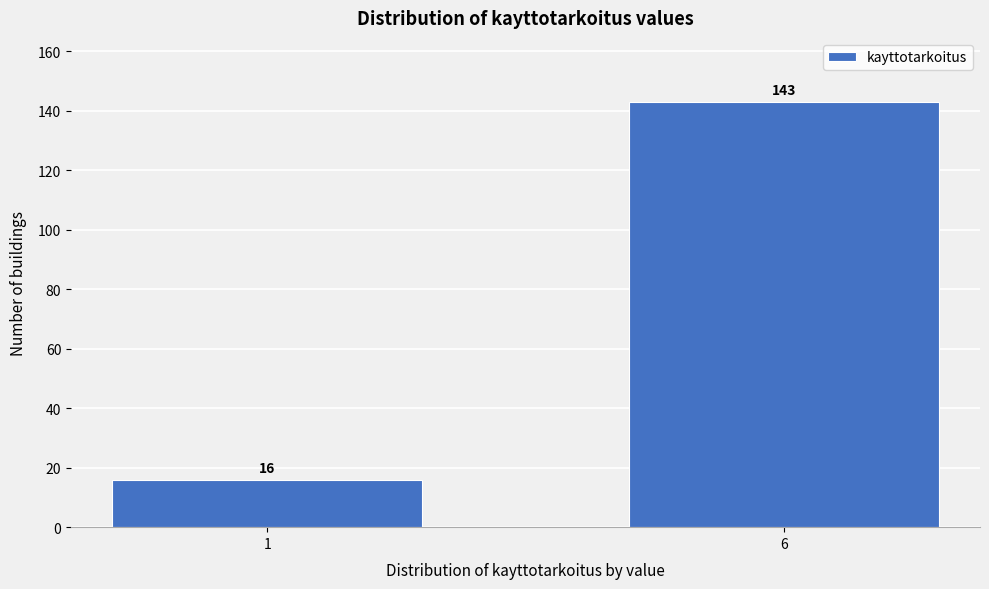

Reading left to right, list all the values displayed in this chart.

16	143